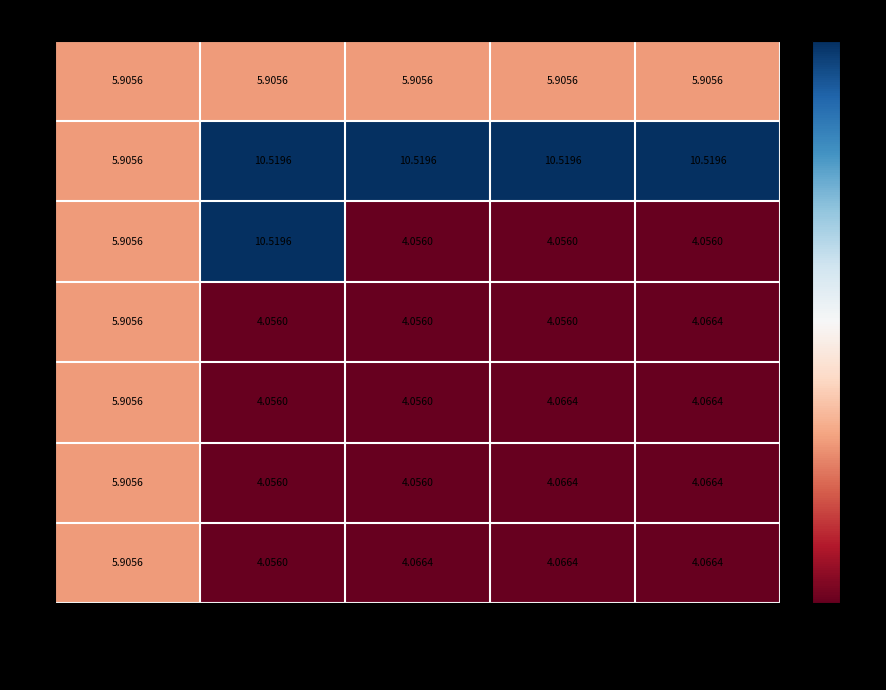

Is the value of 2 at 763656 greater than the value of 6 at 763693?

No